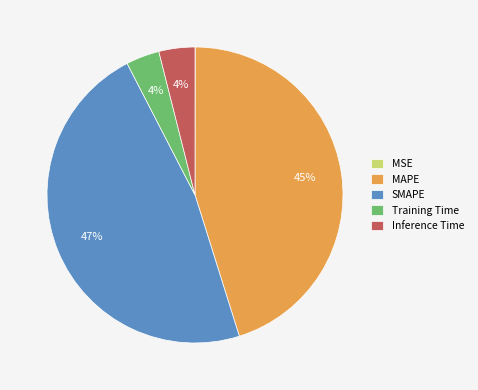

To the nearest percent, what is the difference between the largest and smallest slice percentages?

47%